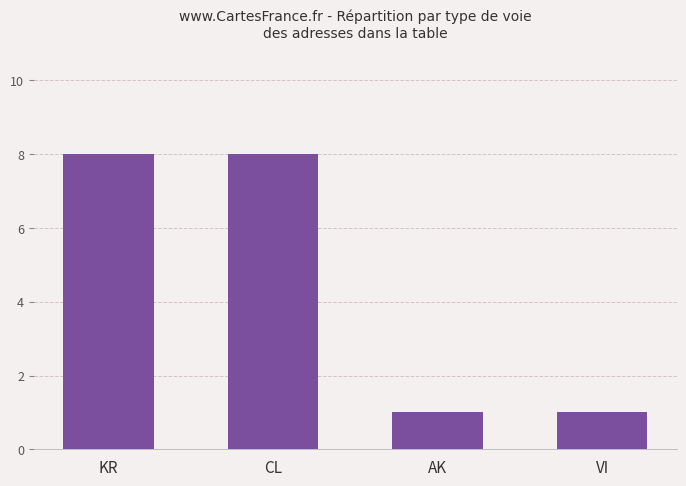

What is the difference between the second highest and minimum values?

7